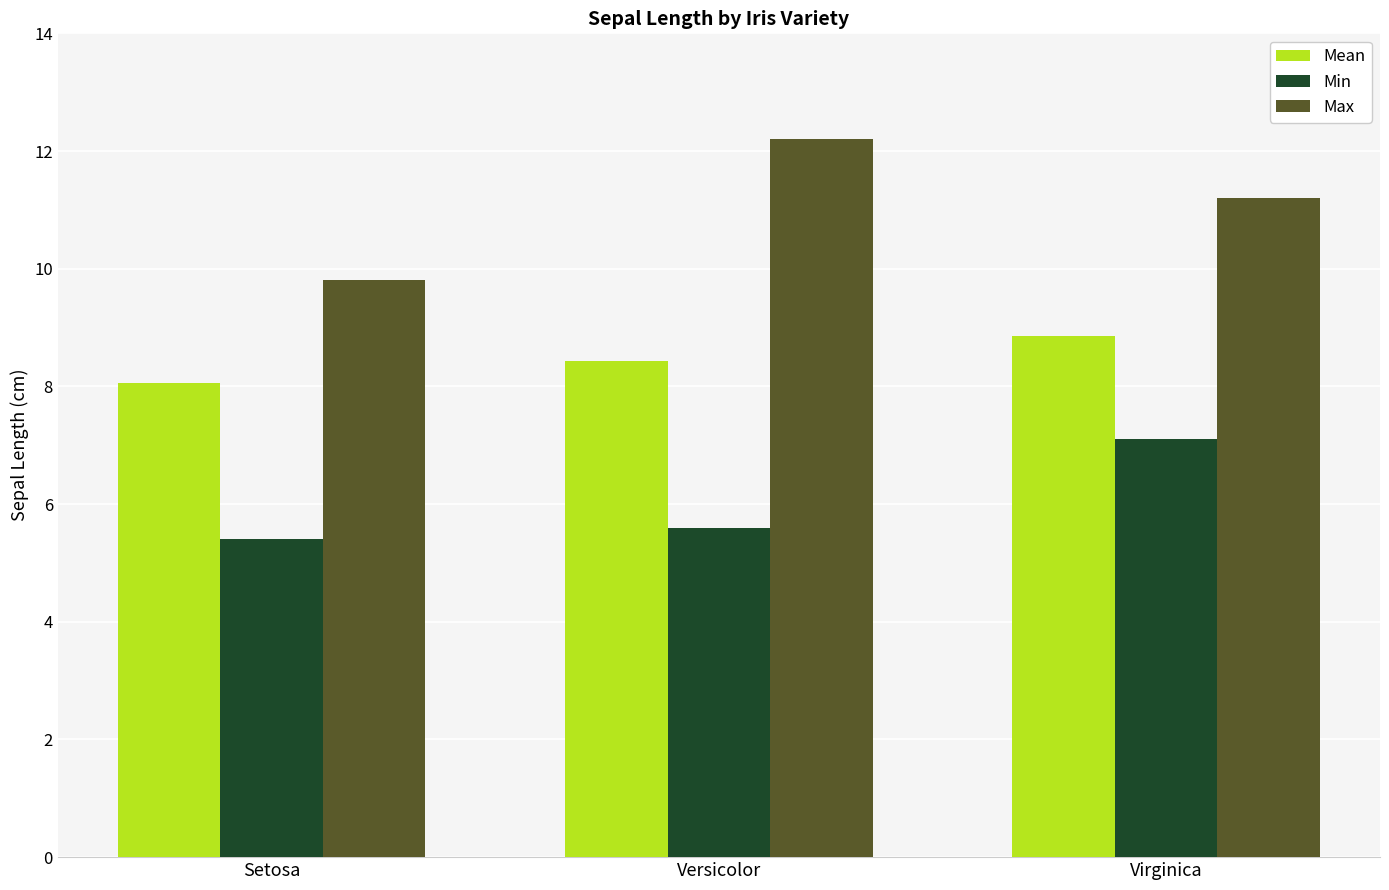

Rank the series by their maximum value, from highest to lowest.

Max, Mean, Min